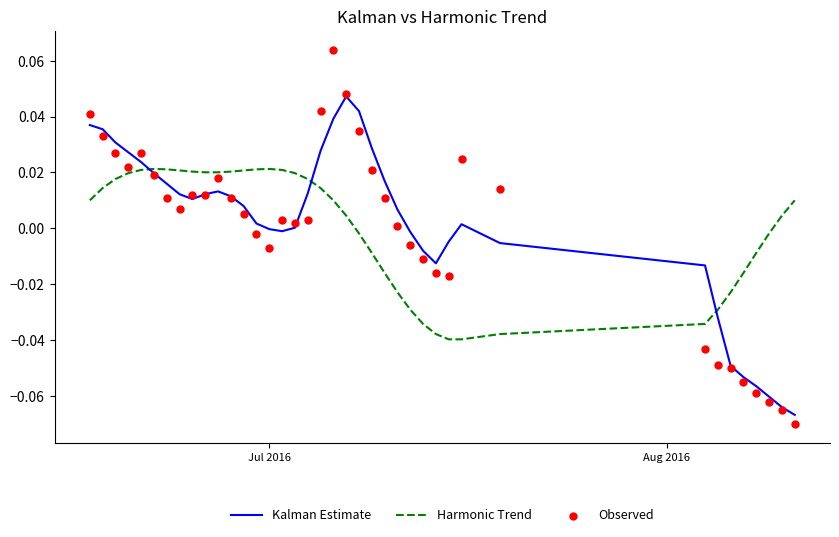

Which series contains the lowest Y value?

Observed